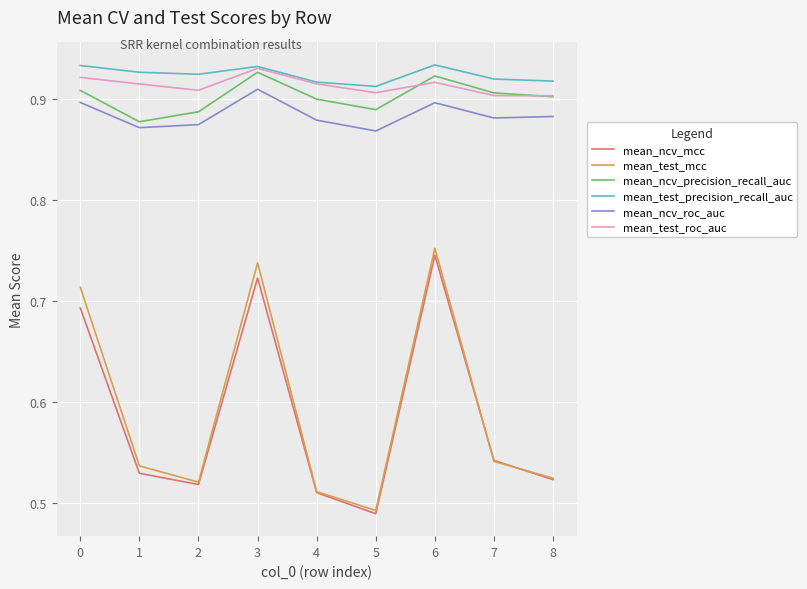

The mean_ncv_roc_auc series shows 0.4 at 2. True or false?

False